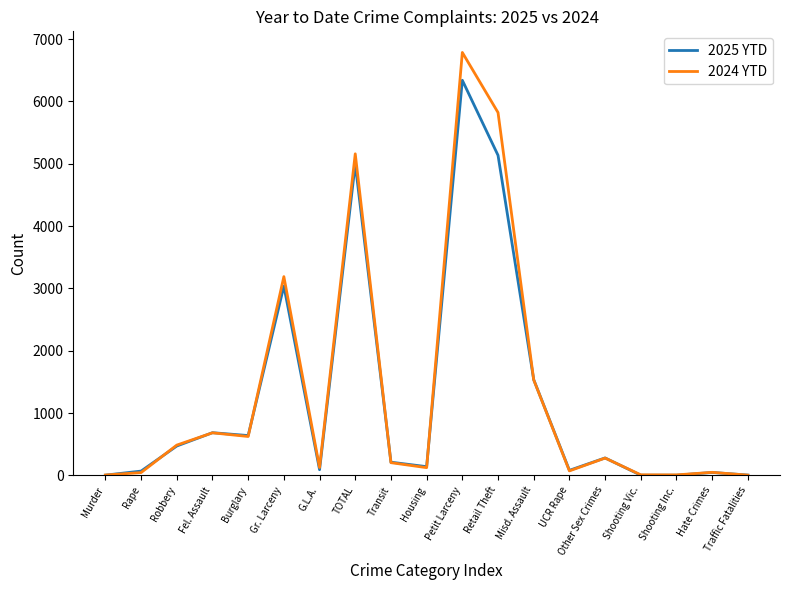

True or false: 2025 YTD has a value of 193 at Burglary.

False